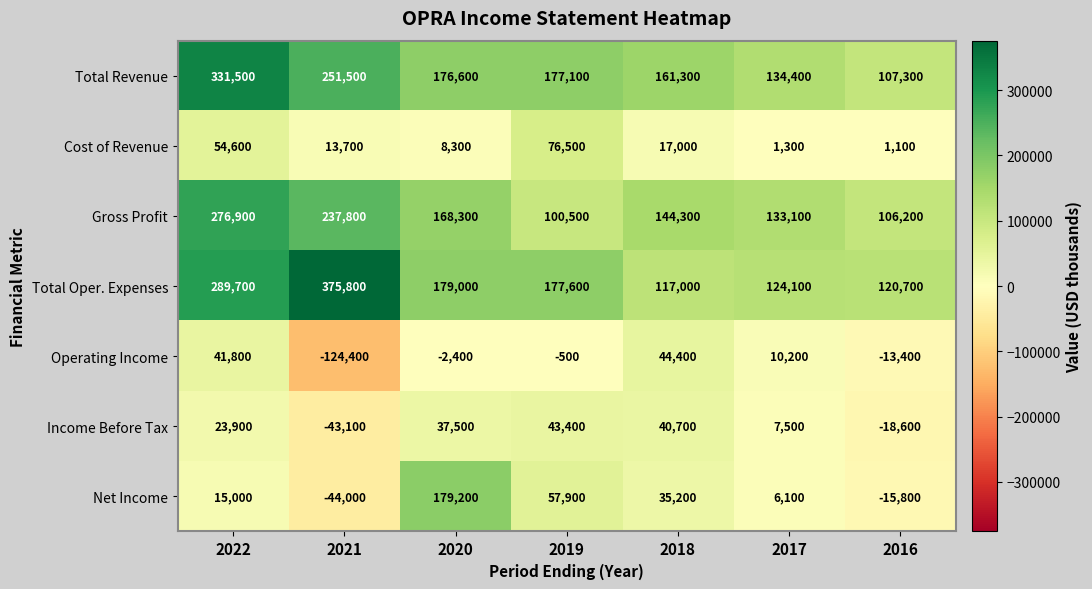

What is the spread (max minus min) of values at 2016?

139300